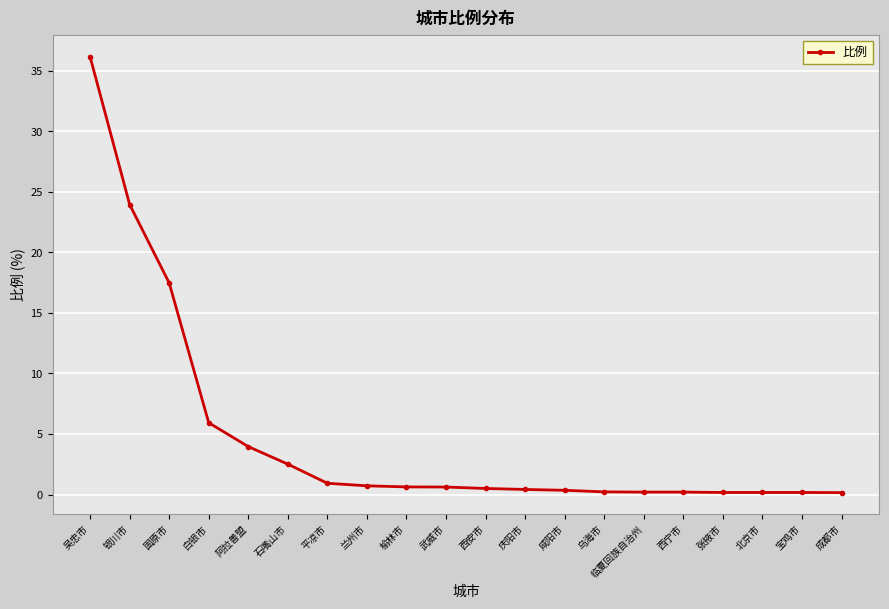

The value at 白银市 is 9.1. True or false?

False